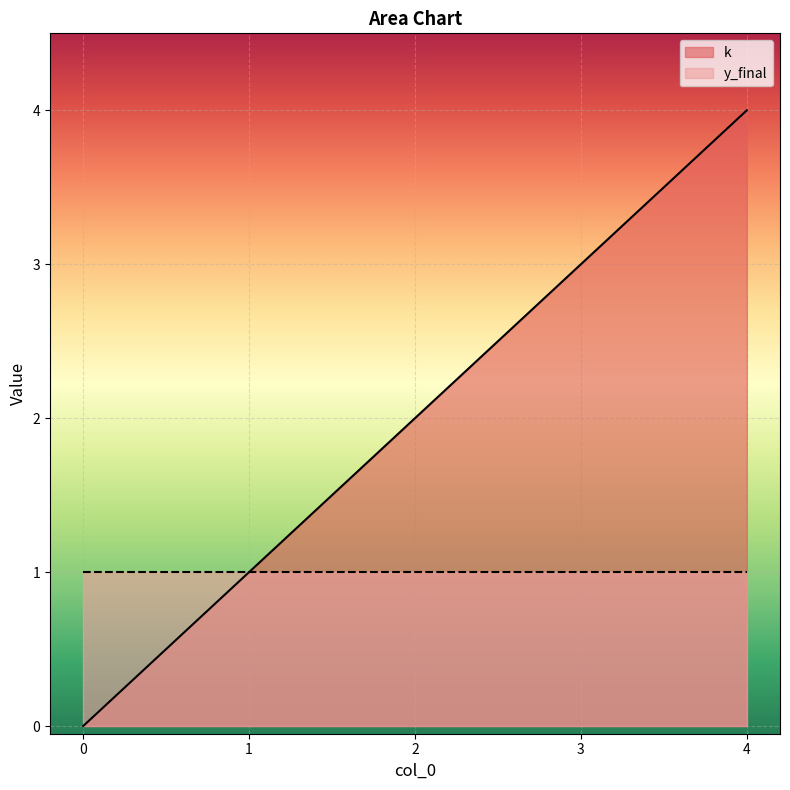

True or false: the data has more than 1 interior local peaks.

False